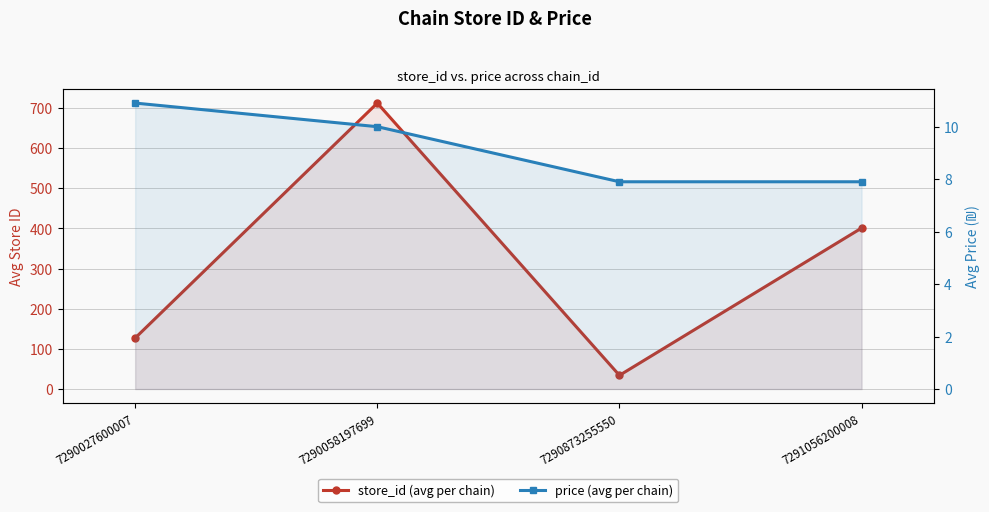

List the series in order of their overall mean, lowest first.

price (avg per chain), store_id (avg per chain)